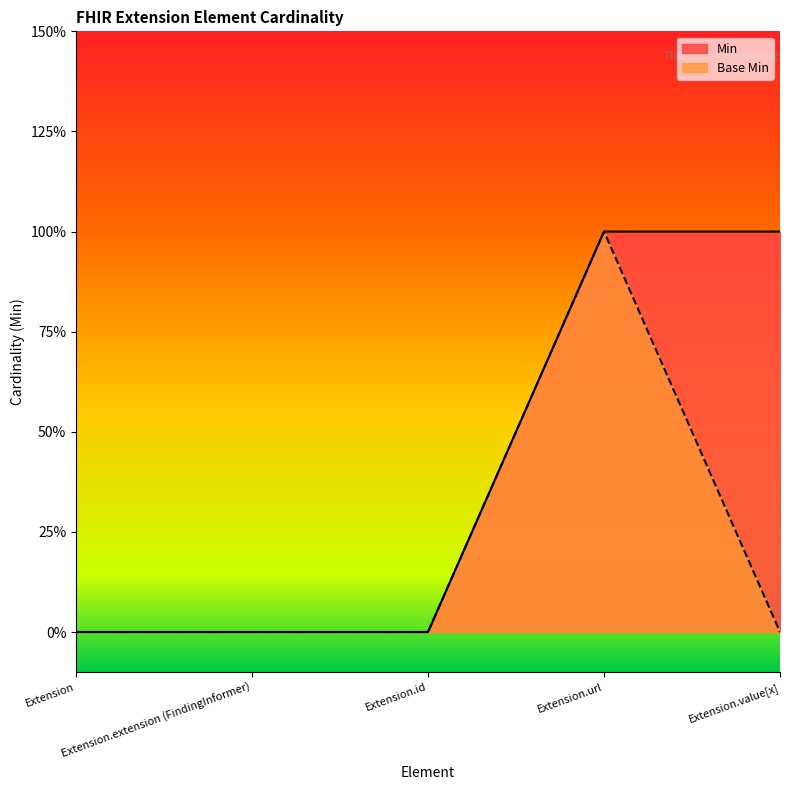

What is the difference between the maximum and second lowest values in the Base Min series?

1